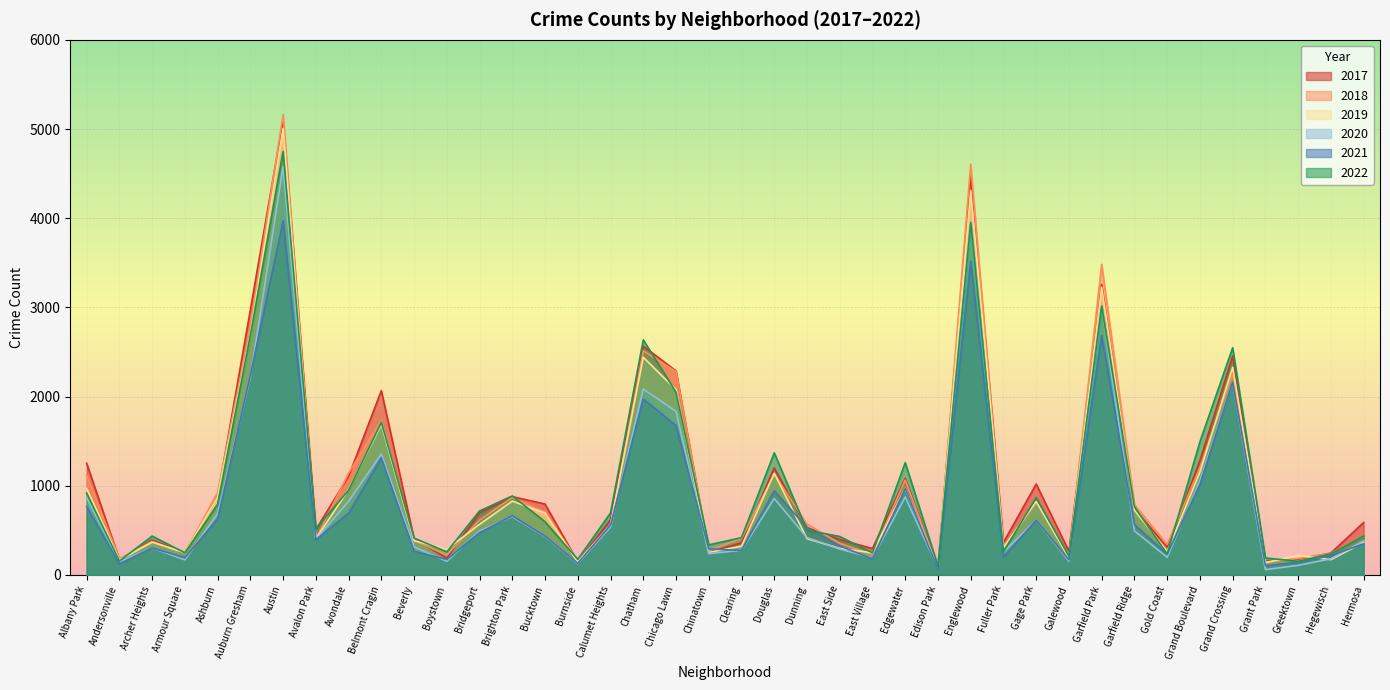

At which category is the sum across all series the highest?

Austin